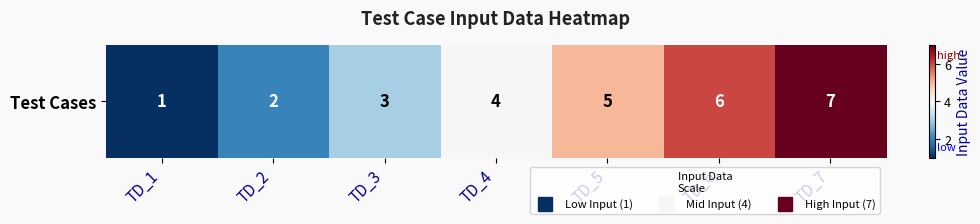

Reading right to left, extract all data points from this chart.

TD_7=7	TD_6=6	TD_5=5	TD_4=4	TD_3=3	TD_2=2	TD_1=1